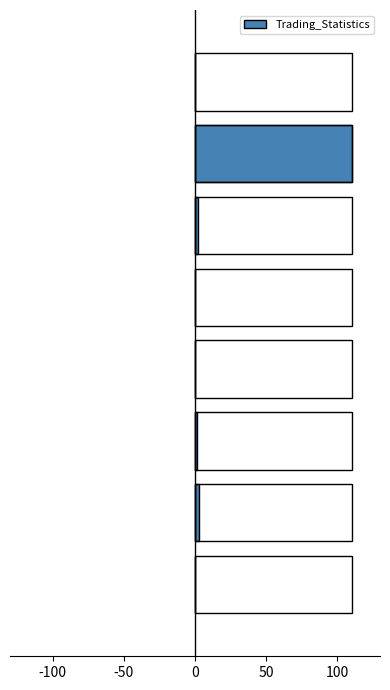

Reading left to right, transcribe all the data shown in this chart.

0.0	110.0	2.2	0.1	0.1	1.4	2.8	0.2